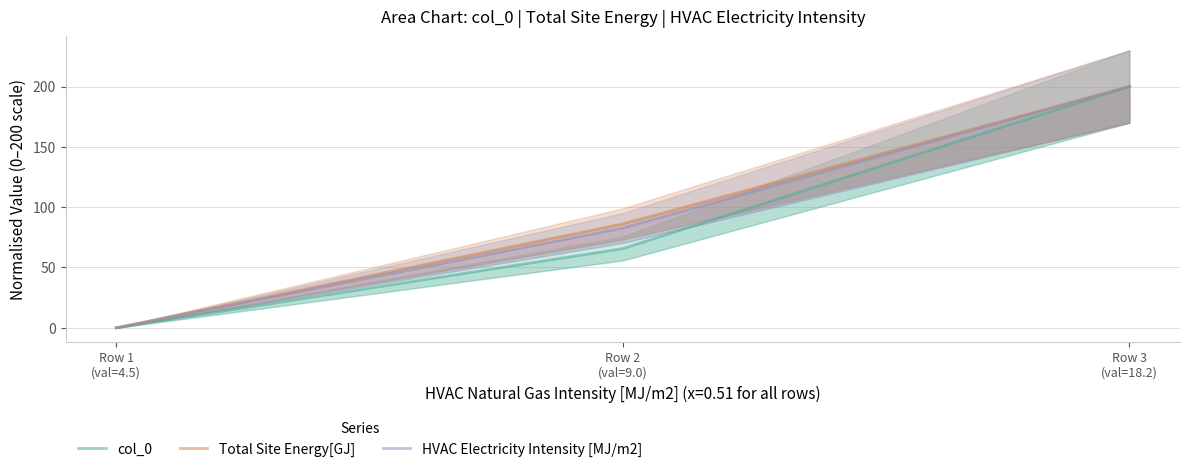

At which label is col_0 closest to 99?

Row 2
(val=9.0)